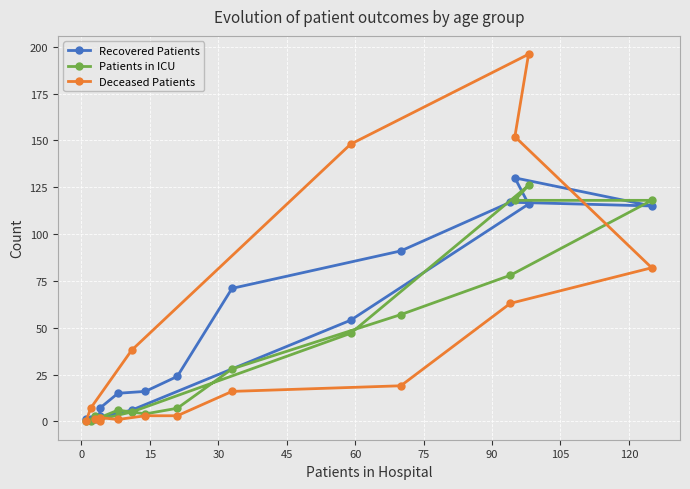

At how many categories does at least one series exceed 27?

8